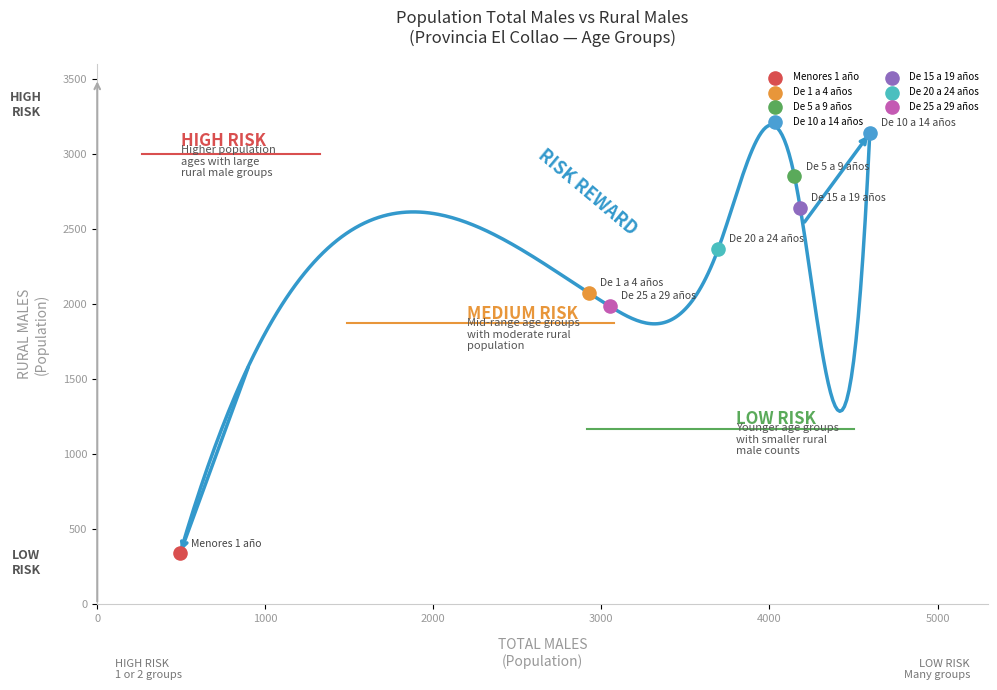

Which series reaches the minimum Y coordinate?

Menores 1 año